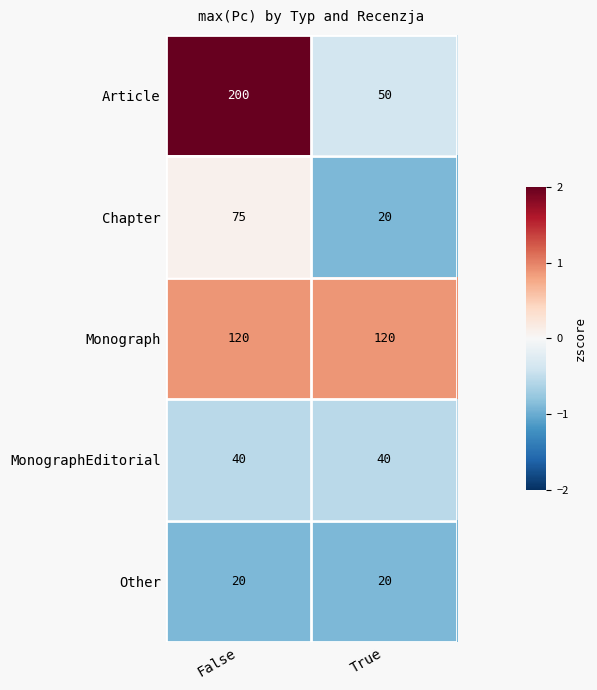

What is the maximum value for Chapter?

75